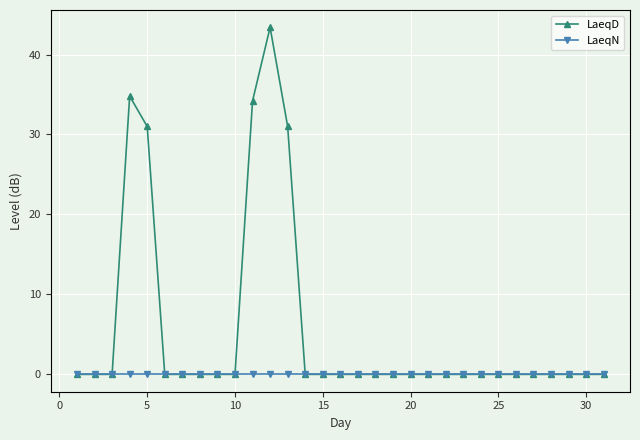

Does the chart have visible grid lines?

Yes